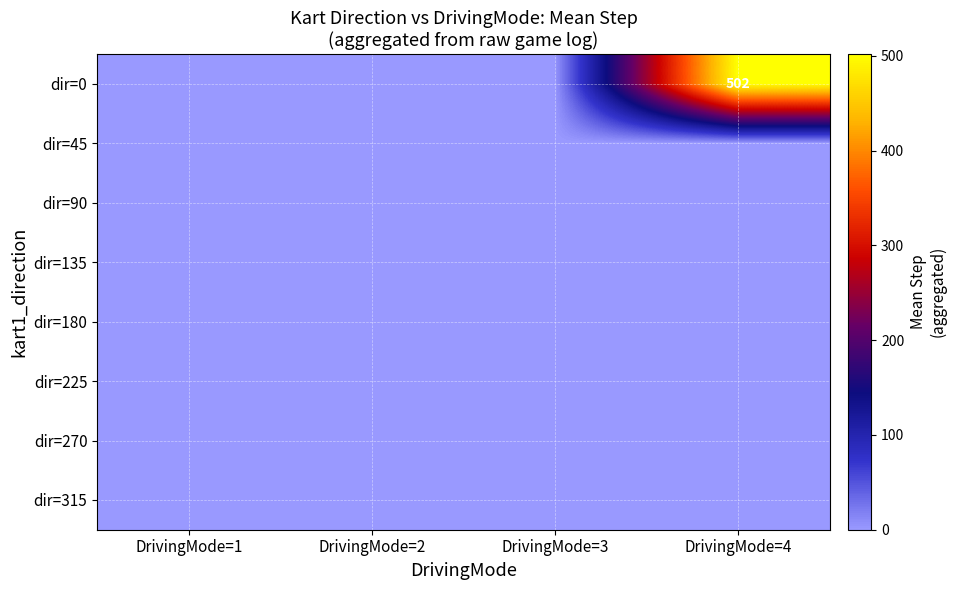

True or false: dir=0 has a value of 666 at DrivingMode=4.

False